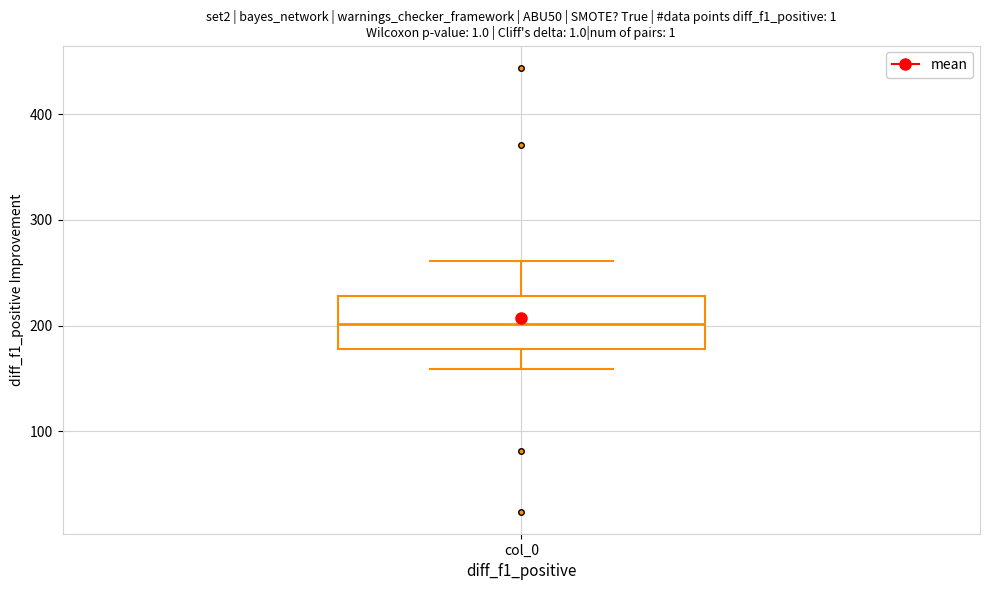

Read this box plot against the y-axis: the position of the median line, the range covered by the box, and the ends of both whiskers. The values are not printed on the chart, so give them approximately, as read against the axis.

median 200, box 180 to 230, whiskers 160 to 260